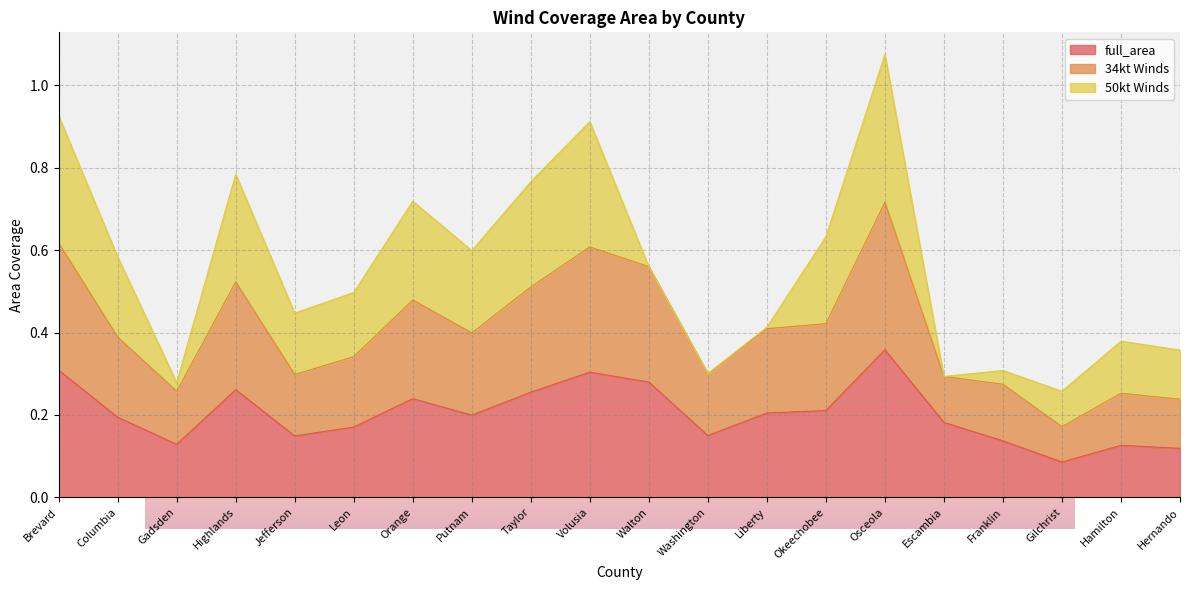

Count the 34kt Winds values in the range 0 to 1.

20